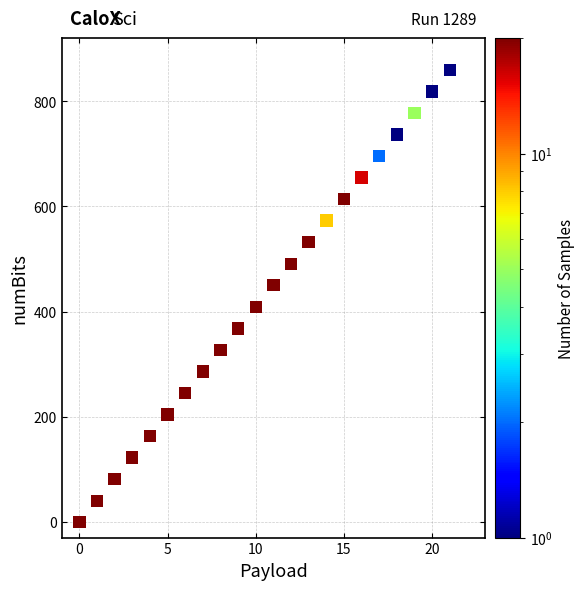

What is the range of Y values (max minus min)?

860